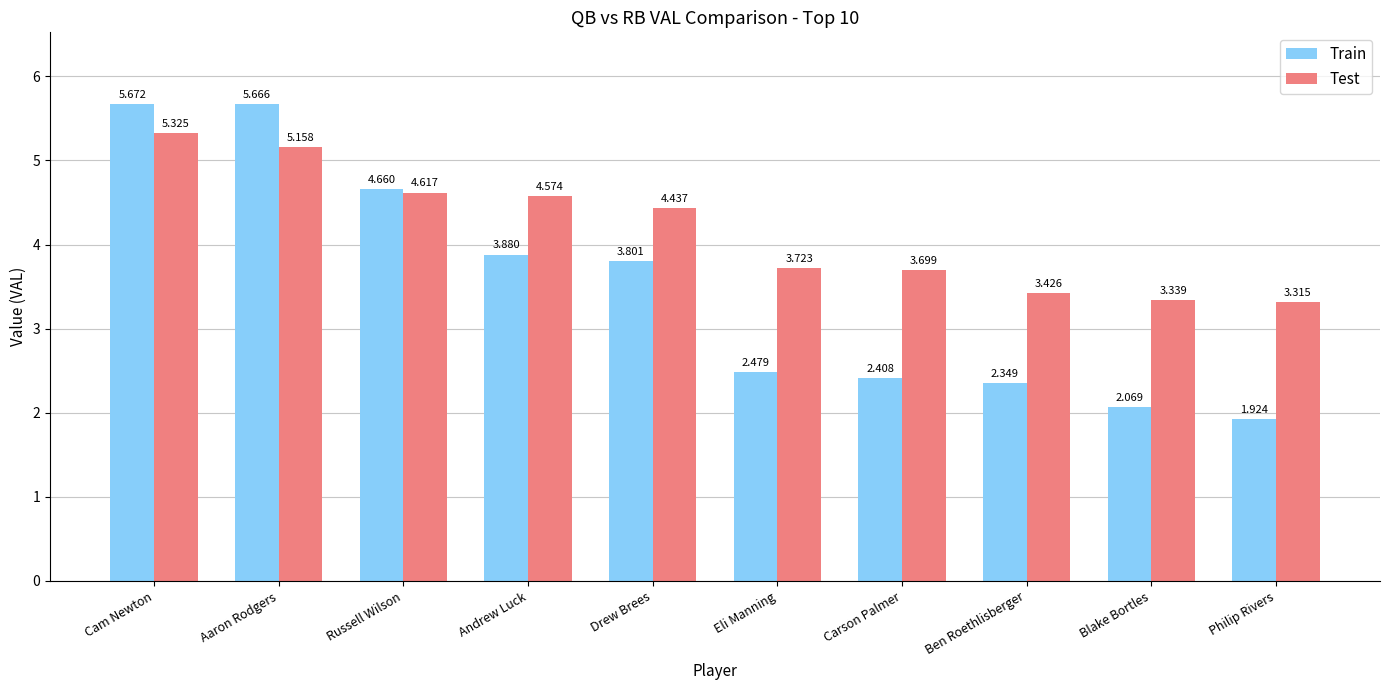

Is it true that Test equals 2.2 at Ben Roethlisberger?

False